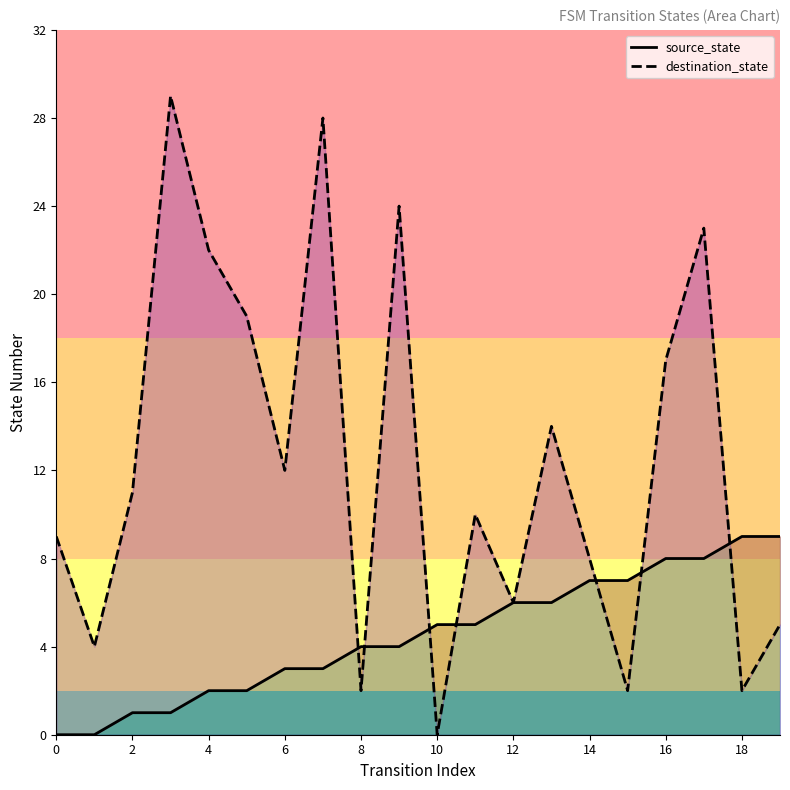

True or false: destination_state has a value of 15 at 11.

False